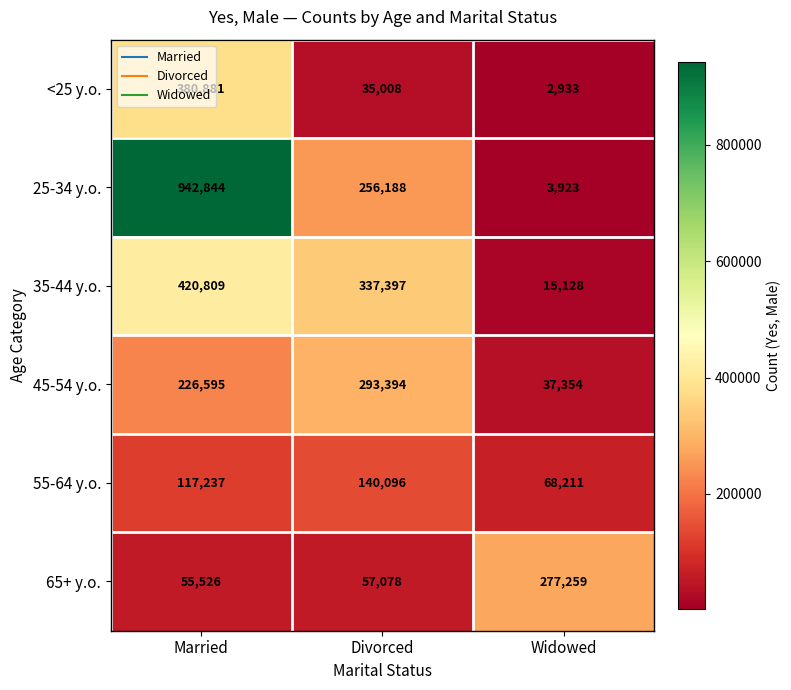

What is the sum of all 55-64 y.o. values?

325544